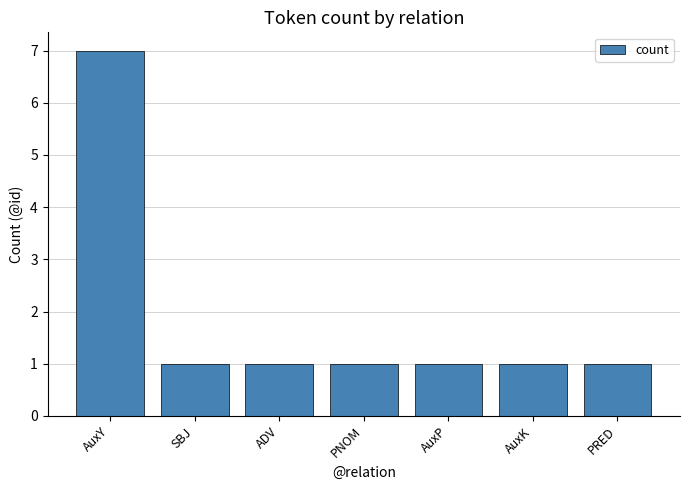

Reading right to left, extract all data points from this chart.

1	1	1	1	1	1	7